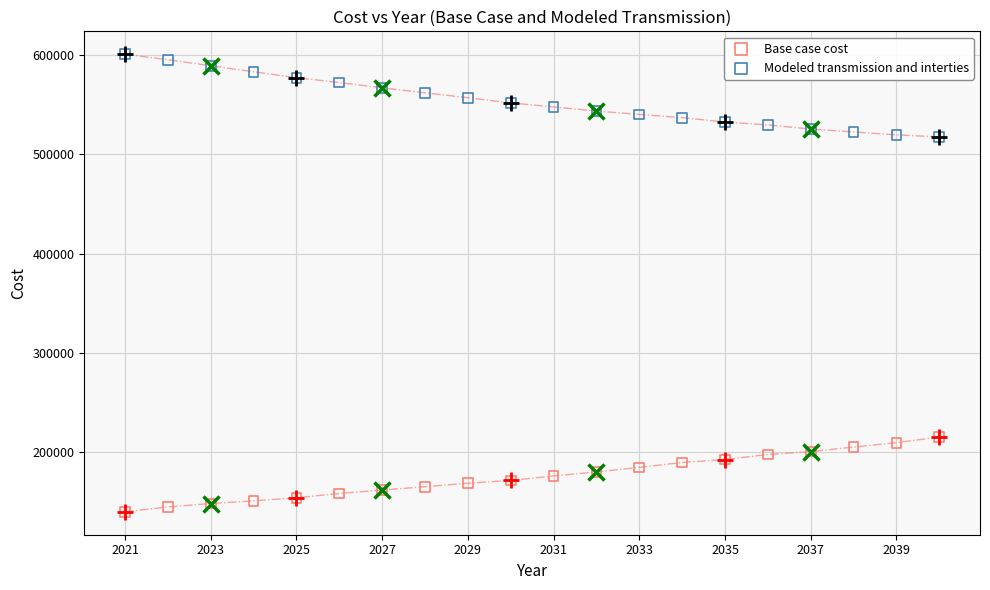

Which series contains the lowest Y value?

Base case cost